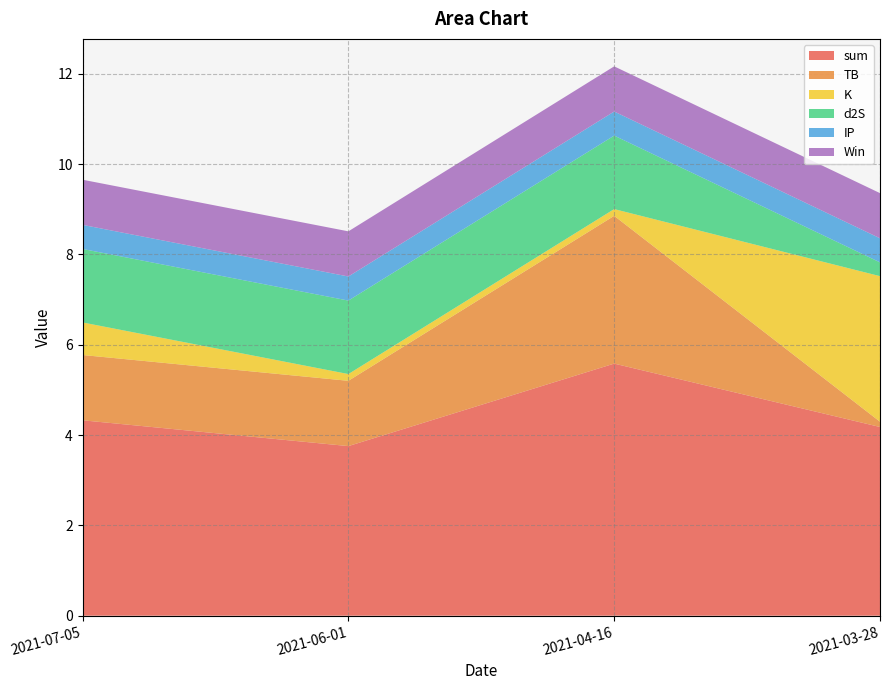

Reading left to right, list all the values displayed in this chart.

sum: 2021-07-05=4.3	2021-06-01=3.8	2021-04-16=5.6	2021-03-28=4.2
TB: 2021-07-05=1.4	2021-06-01=1.4	2021-04-16=3.3	2021-03-28=0.1
K: 2021-07-05=0.7	2021-06-01=0.1	2021-04-16=0.1	2021-03-28=3.2
d2S: 2021-07-05=1.6	2021-06-01=1.6	2021-04-16=1.6	2021-03-28=0.3
IP: 2021-07-05=0.5	2021-06-01=0.5	2021-04-16=0.5	2021-03-28=0.5
Win: 2021-07-05=1.0	2021-06-01=1.0	2021-04-16=1.0	2021-03-28=1.0